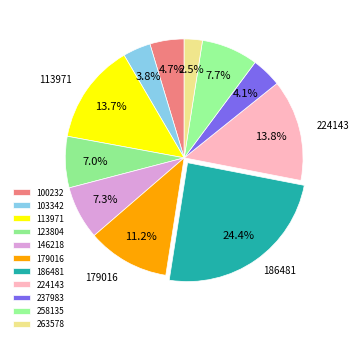

Does 237983 represent more than half of the total?

No